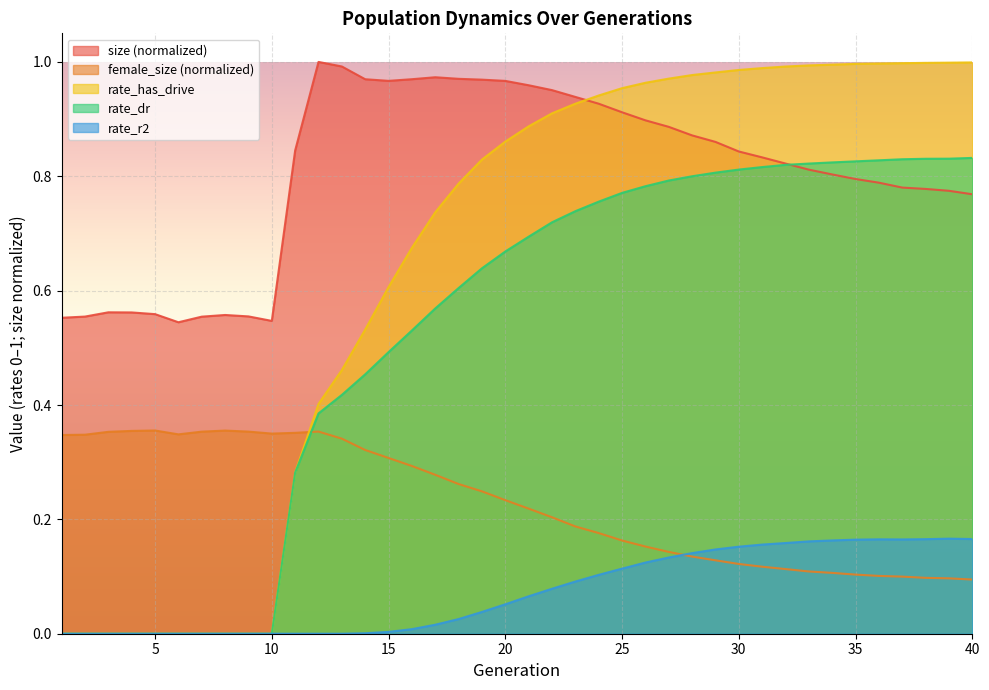

Count the number of data series in this chart.

5